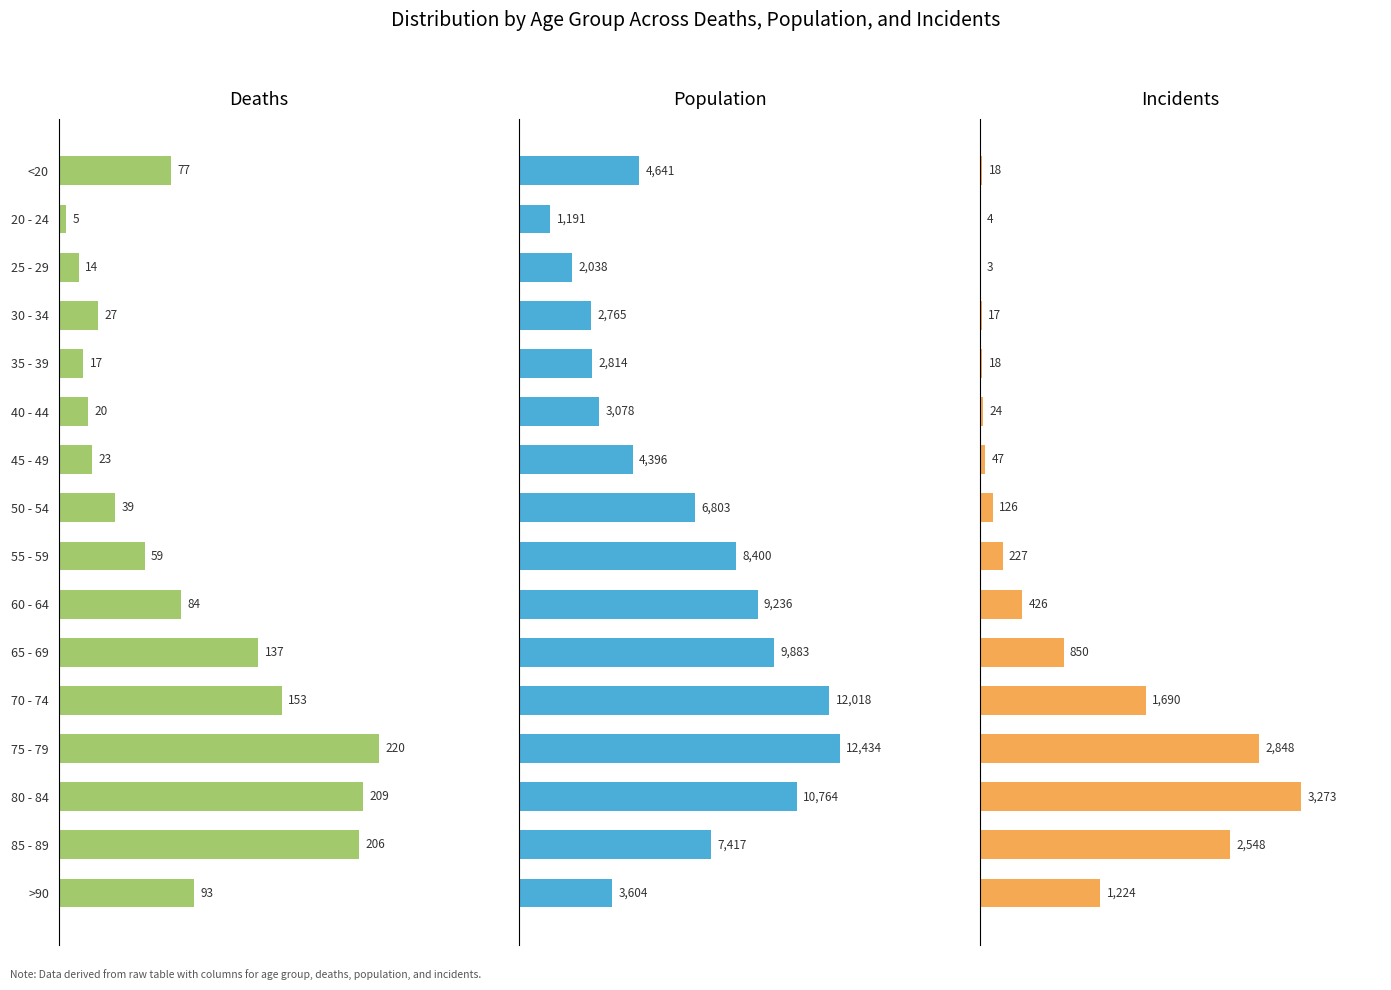

What is the greatest value displayed?

12434